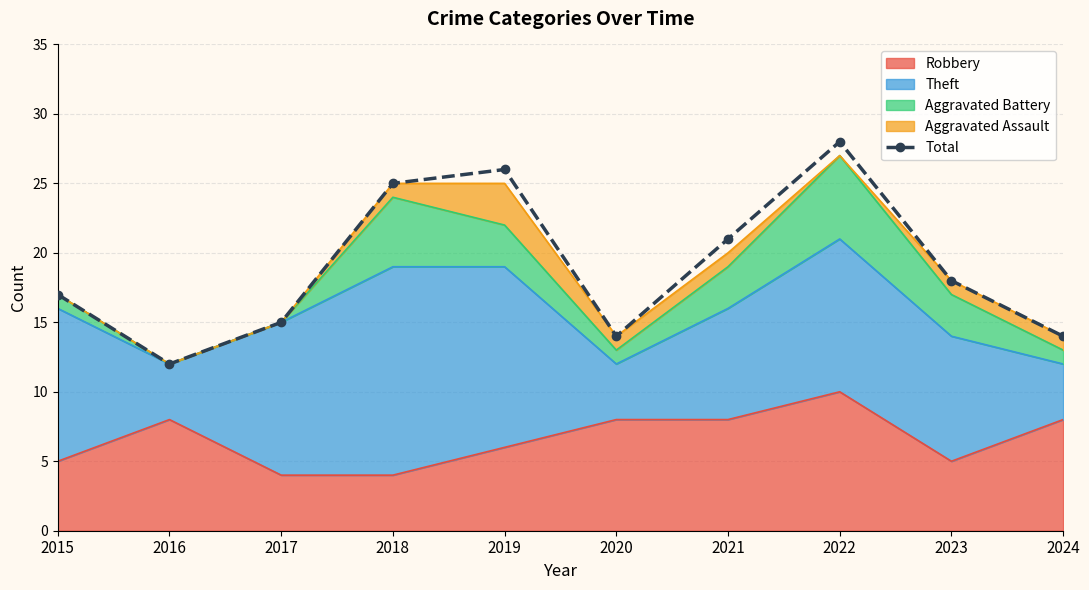

List the labels in order of value, largest first.

2022, 2019, 2018, 2021, 2023, 2015, 2017, 2020, 2024, 2016